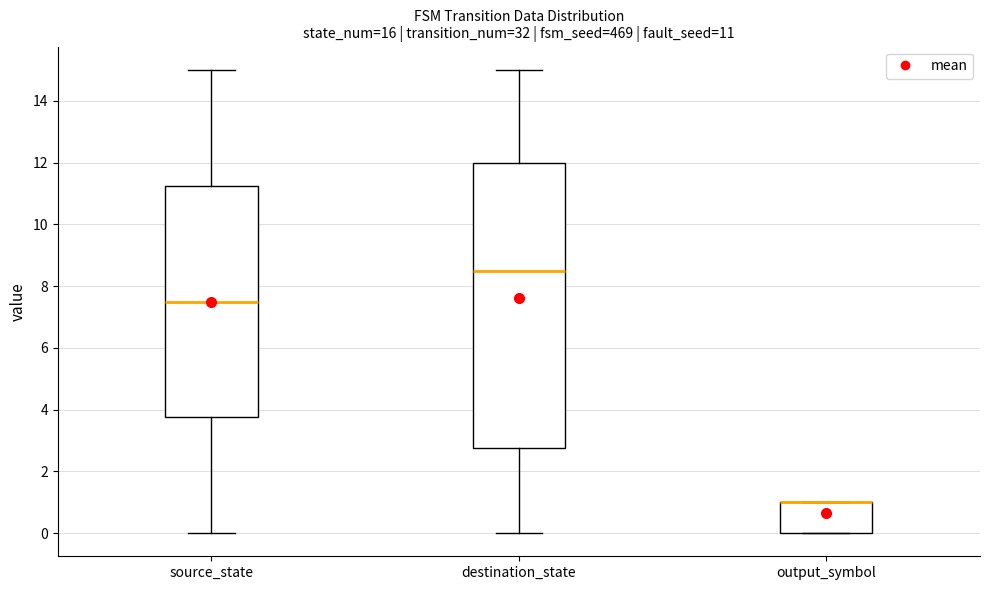

Comparing the boxes themselves (not the whiskers), which one is the tallest?

destination_state